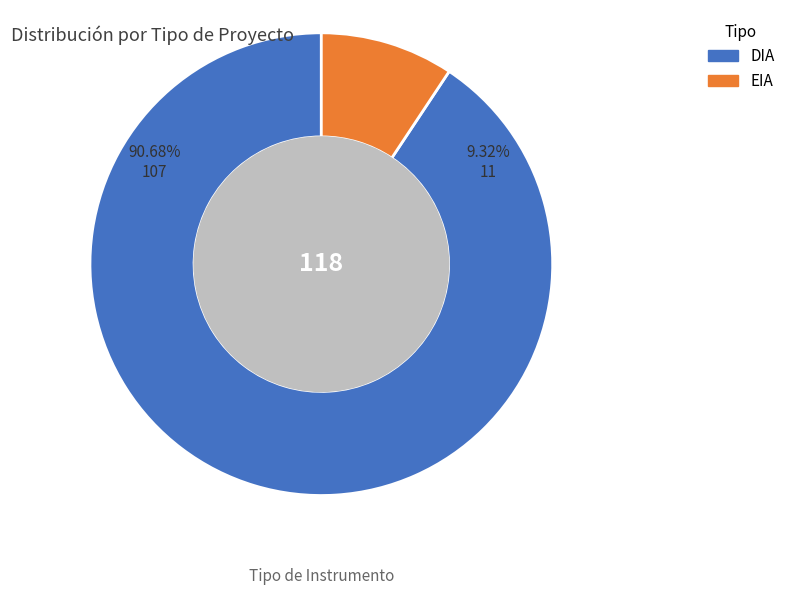

Combined, what portion of the pie is EIA and DIA?

100.0%